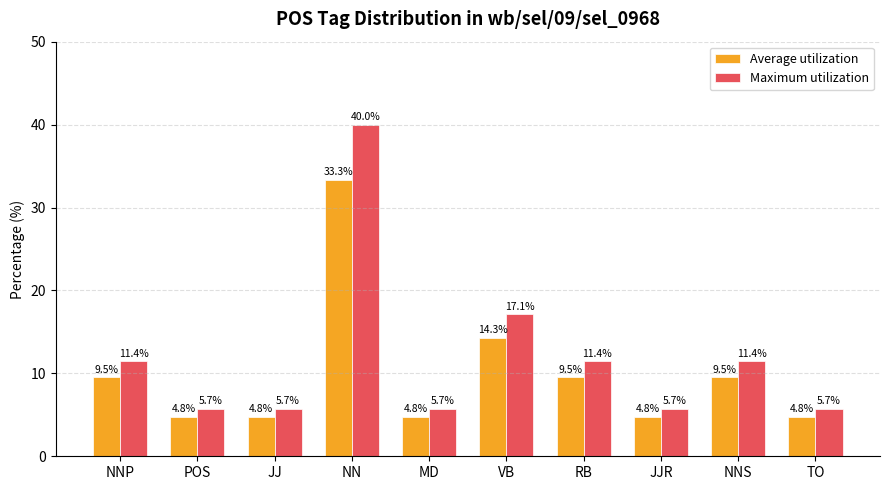

Count the number of data series in this chart.

2